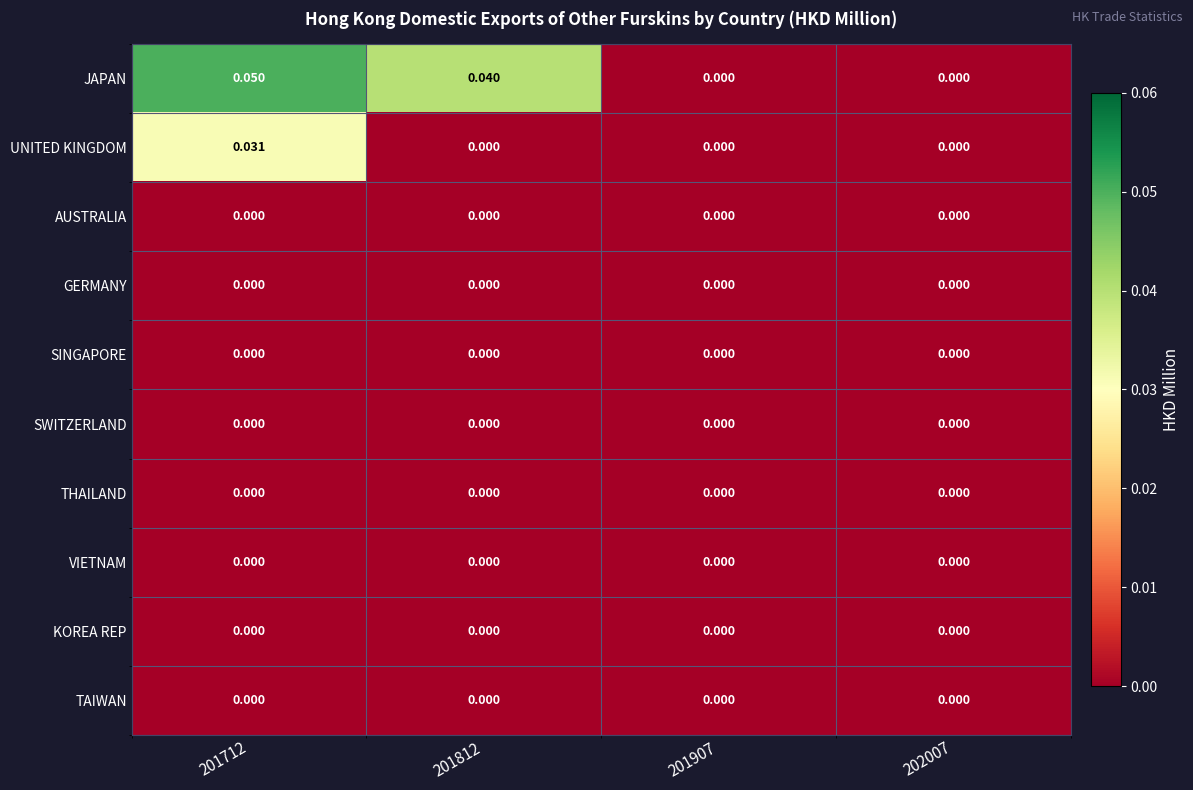

Between 201712 and 201907, which series saw the biggest shift?

JAPAN